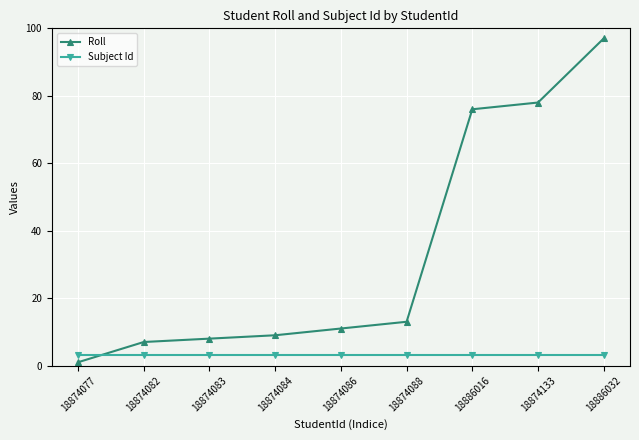

What is the sum of the Roll values at 18874133 and 18874083?

86